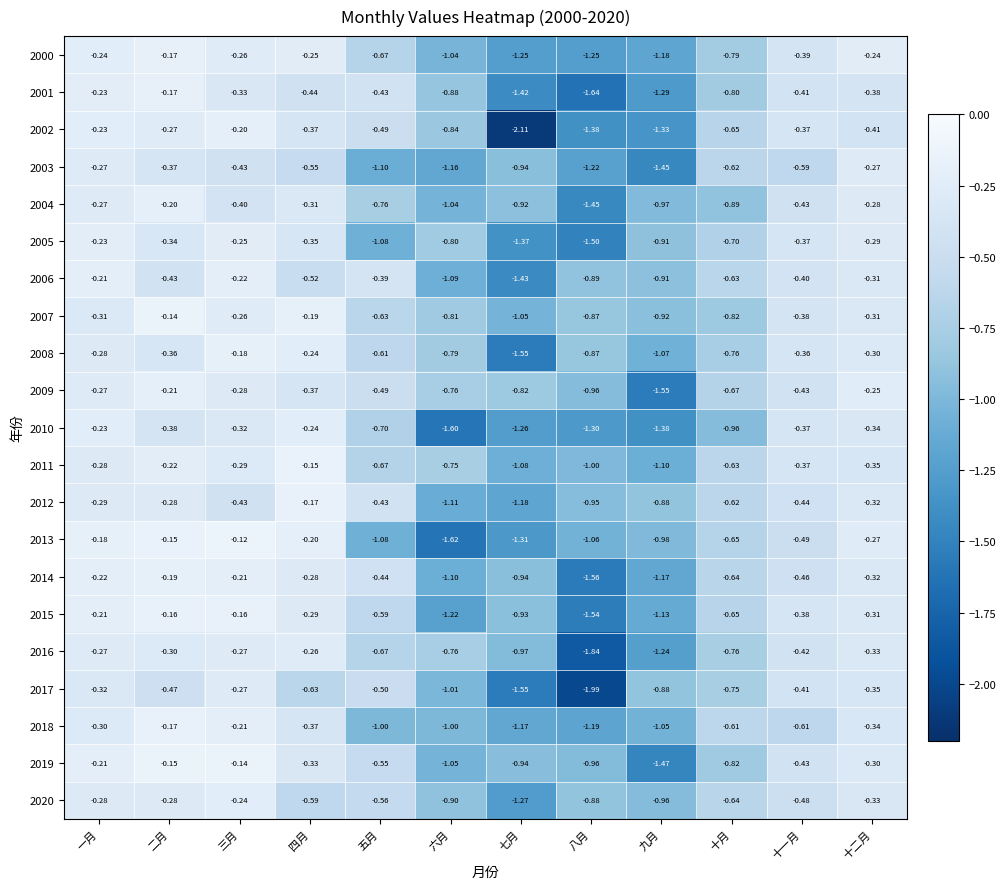

At which label does 2007 reach its minimum?

七月